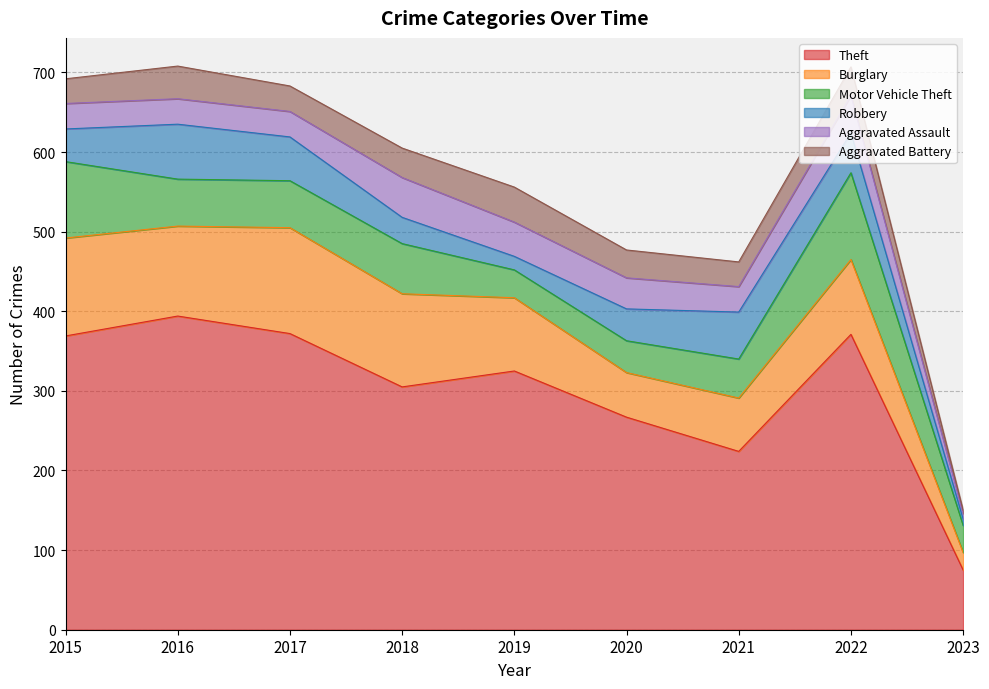

How many data points does each series have?

9